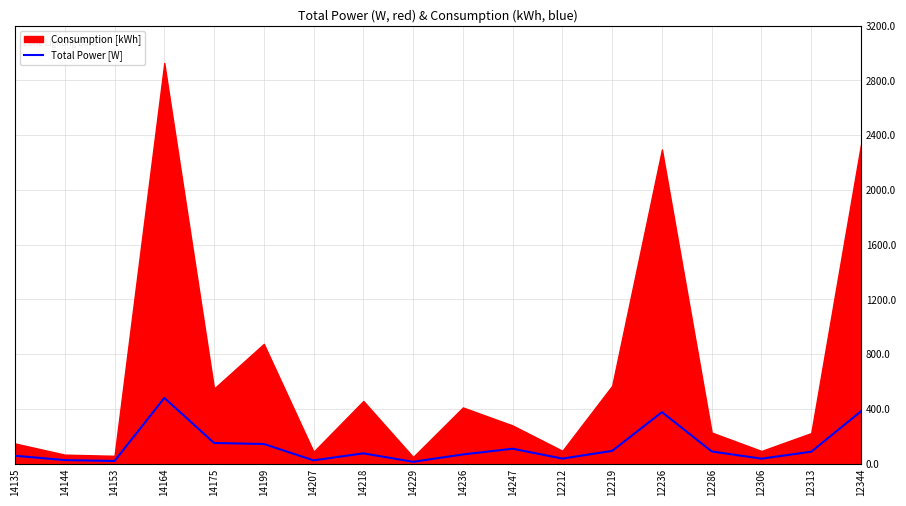

True or false: the data shows 36.8 at 12212.

True